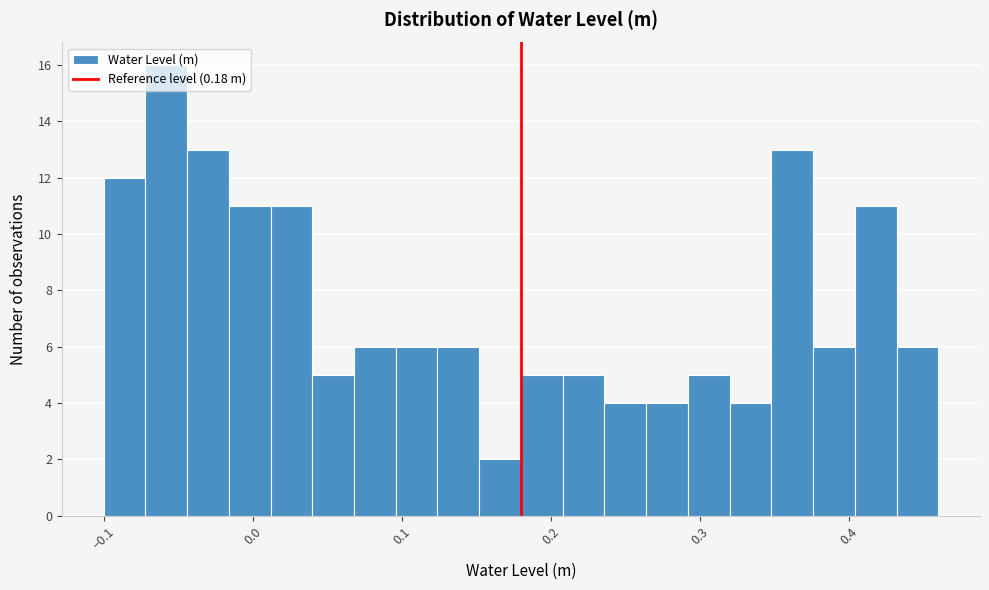

Around what value on the x-axis is the tallest bar? Give the approximate position of its centre, as read against the axis.

-0.06